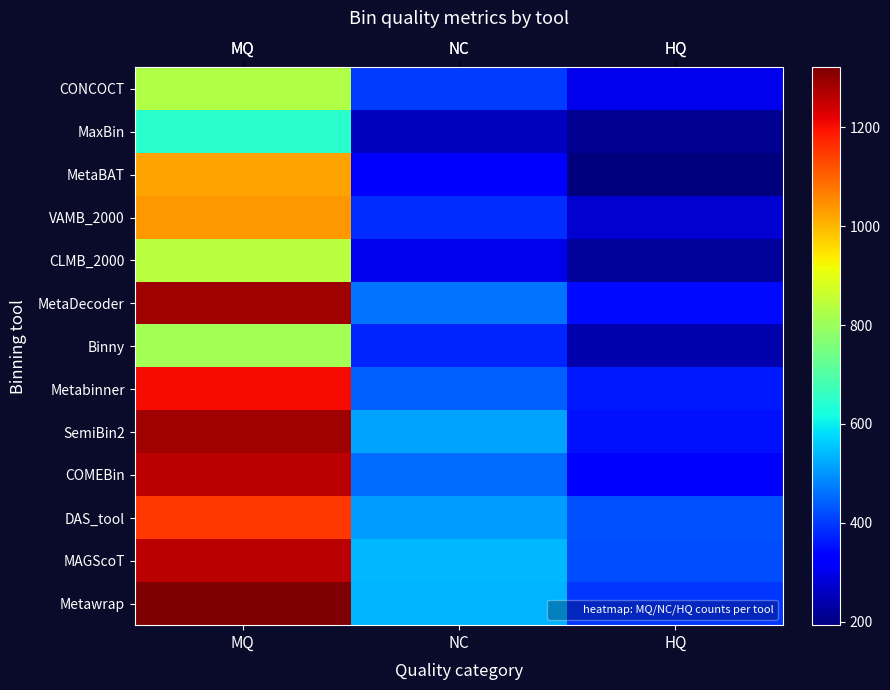

Reading left to right, transcribe all the data shown in this chart.

row_0: 831	402	302
row_1: 645	259	213
row_2: 1024	329	193
row_3: 1038	385	276
row_4: 838	302	222
row_5: 1290	463	347
row_6: 810	374	238
row_7: 1204	441	364
row_8: 1287	518	355
row_9: 1263	453	317
row_10: 1153	508	423
row_11: 1263	538	418
row_12: 1321	534	393